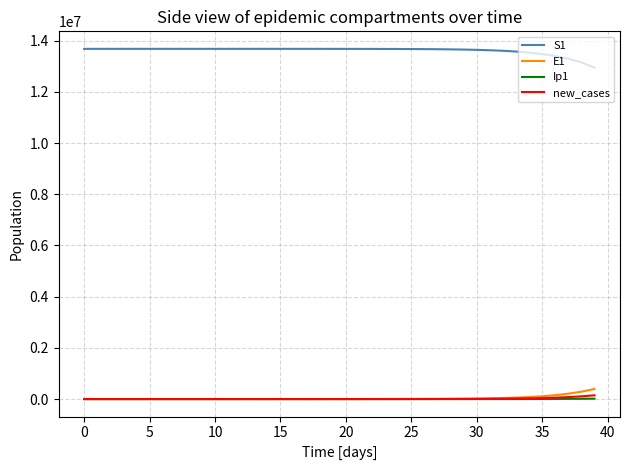

What are all the series names shown in the legend?

S1, E1, Ip1, new_cases